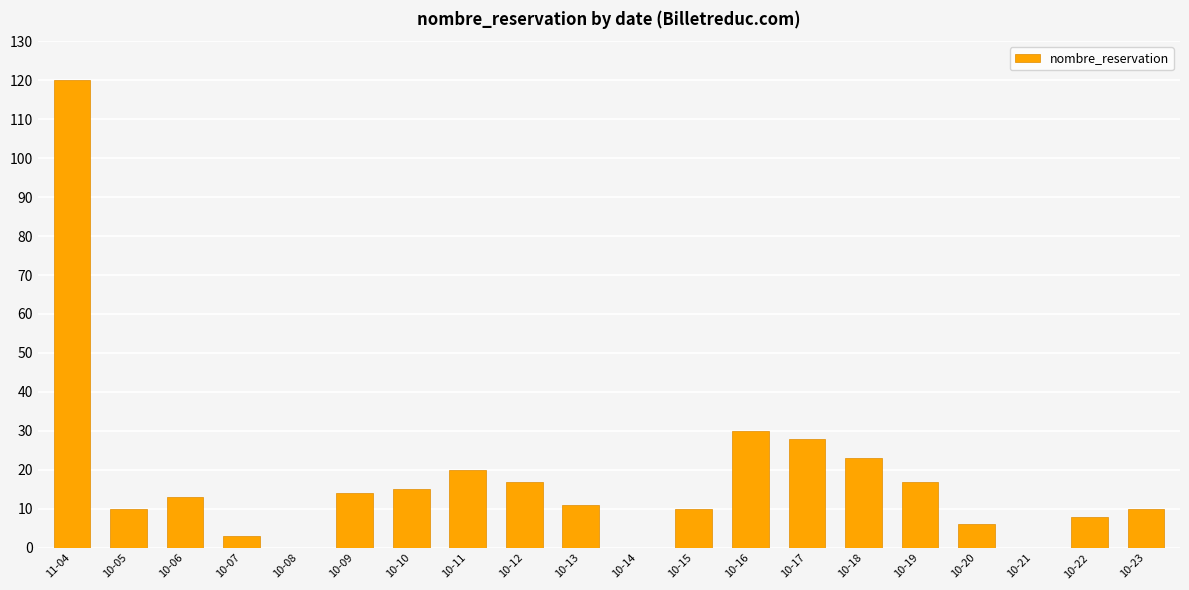

Reading left to right, extract all data points from this chart.

11-04=120	10-05=10	10-06=13	10-07=3	10-08=0	10-09=14	10-10=15	10-11=20	10-12=17	10-13=11	10-14=0	10-15=10	10-16=30	10-17=28	10-18=23	10-19=17	10-20=6	10-21=0	10-22=8	10-23=10